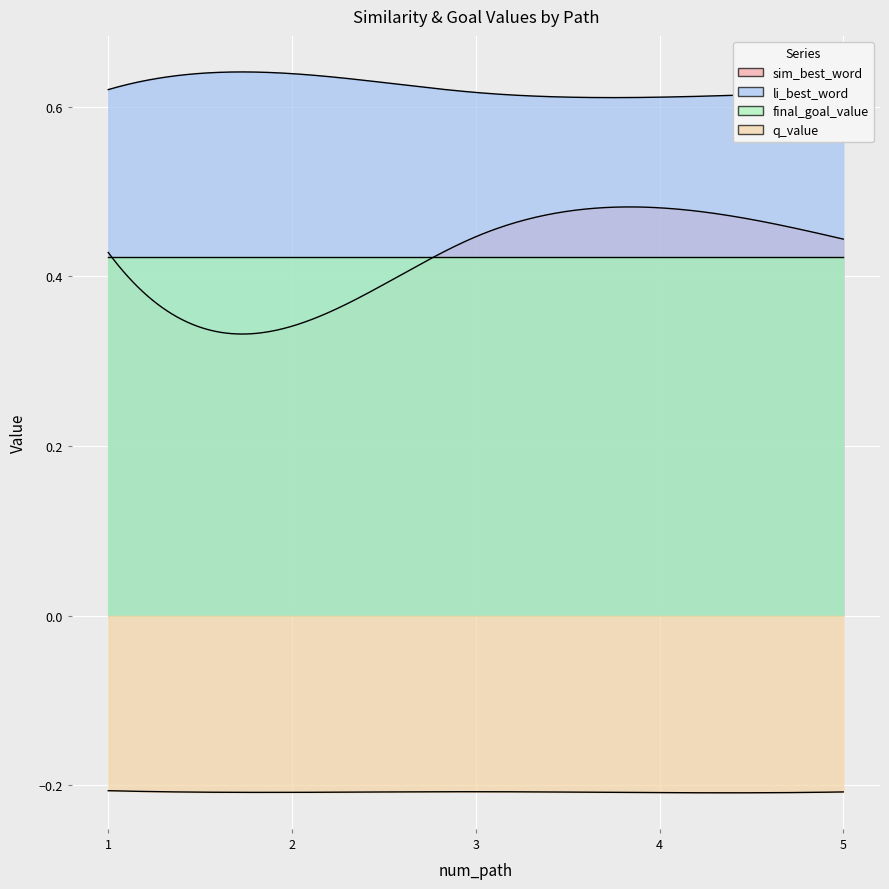

True or false: final_goal_value and sim_best_word cross at least once.

True